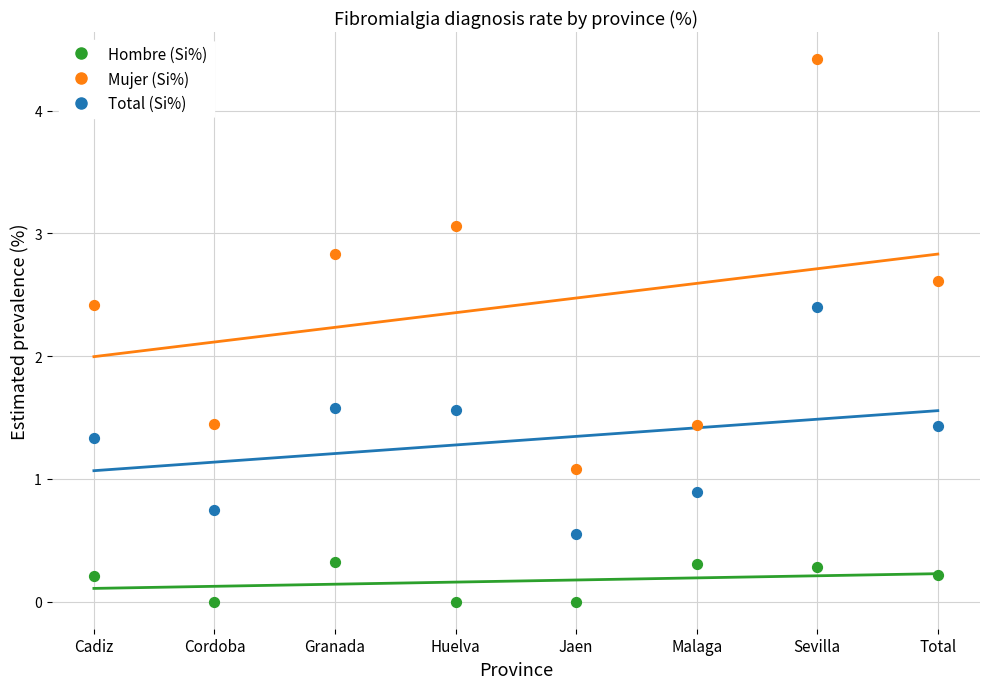

Which series reaches the minimum Y coordinate?

Hombre (Si%)